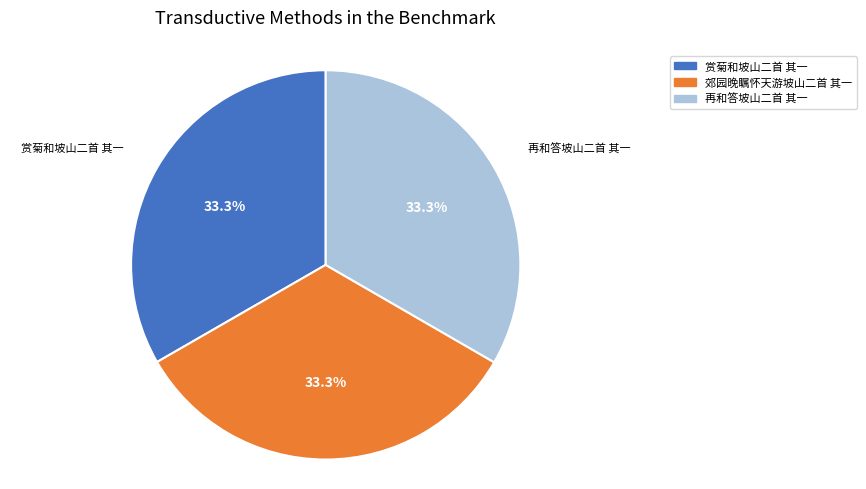

Does 再和答坡山二首 其一 account for over 50% of the chart?

No